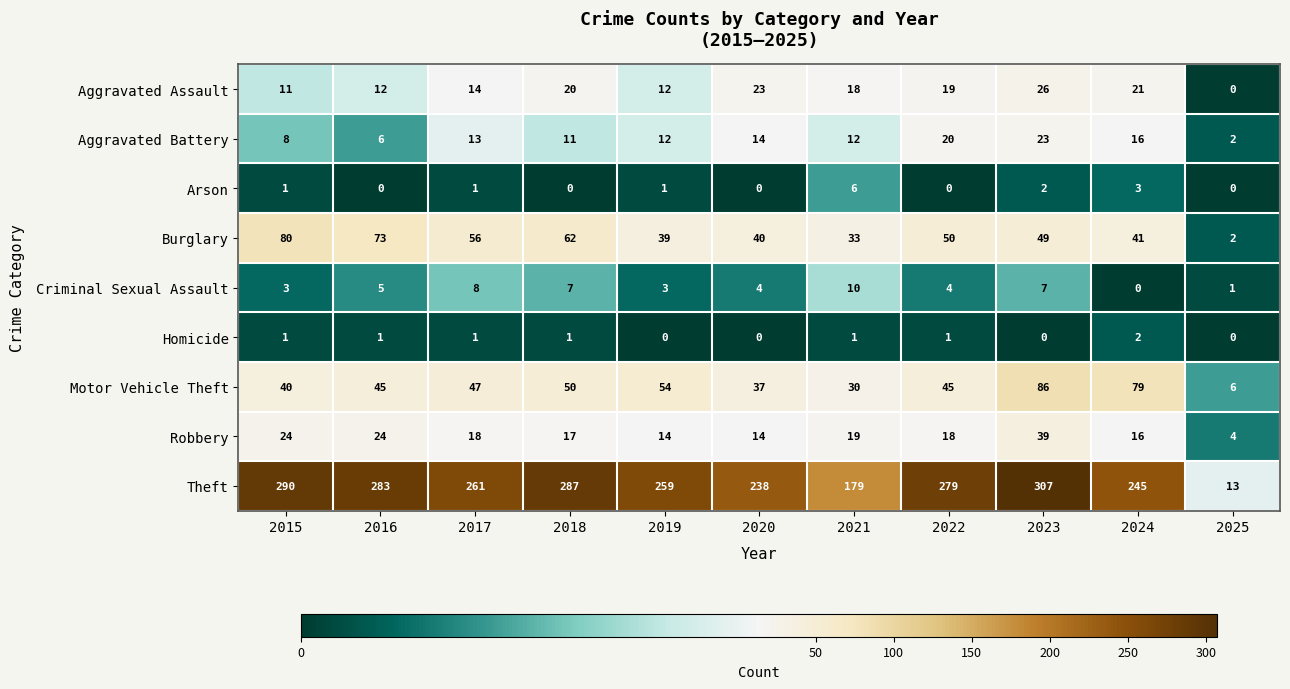

How many positive values does the Homicide series have?

7